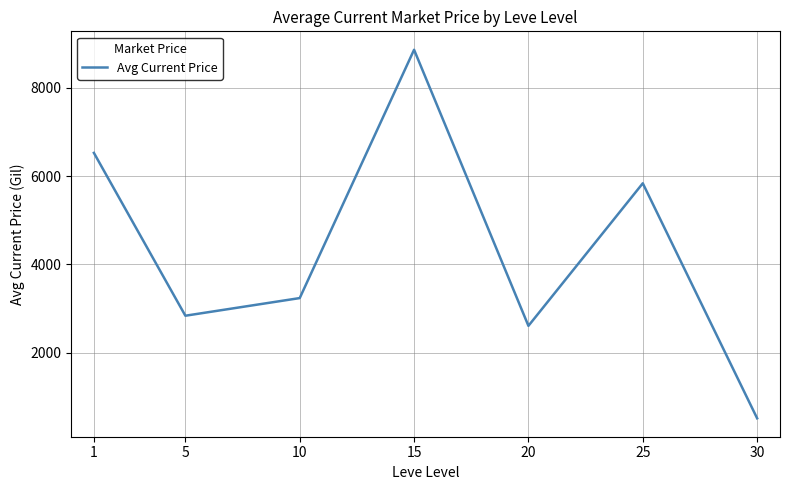

Approximately how many times larger is the value at 1 compared to 30?

12.8